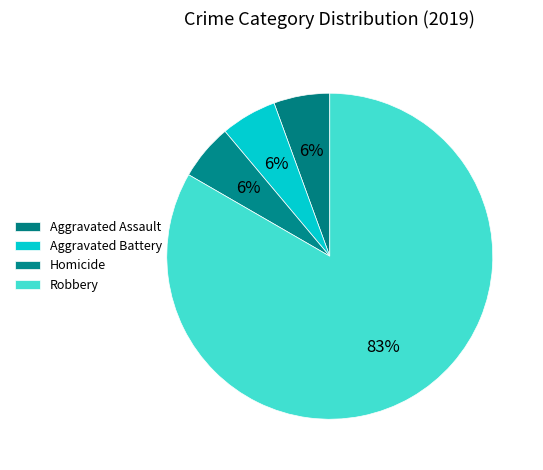

How many segments does this pie chart have?

4